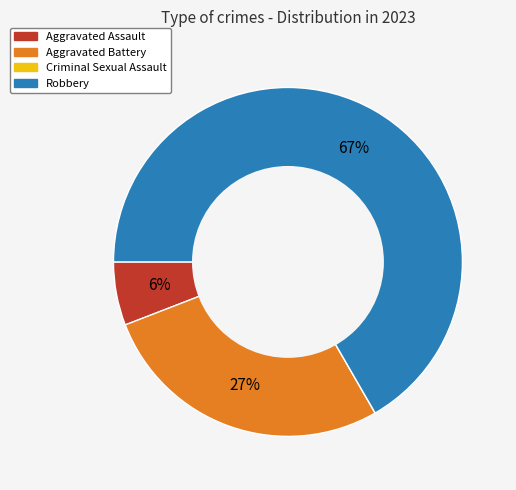

Combined, do Robbery and Aggravated Battery account for over 50%?

Yes